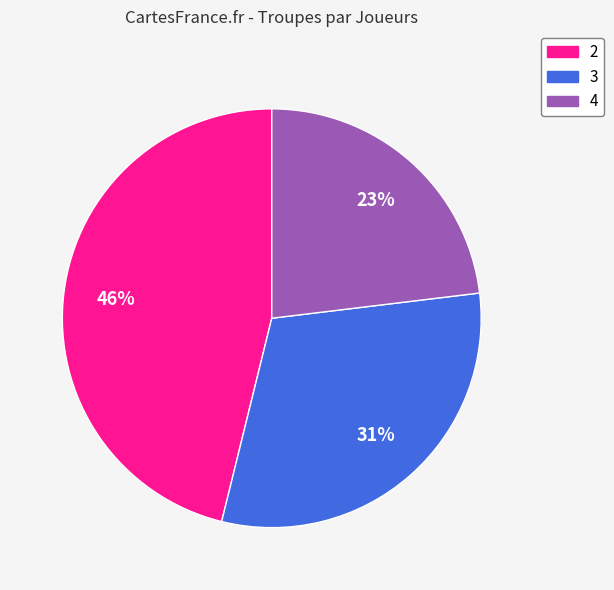

Which has a higher value, 4 or 3?

3